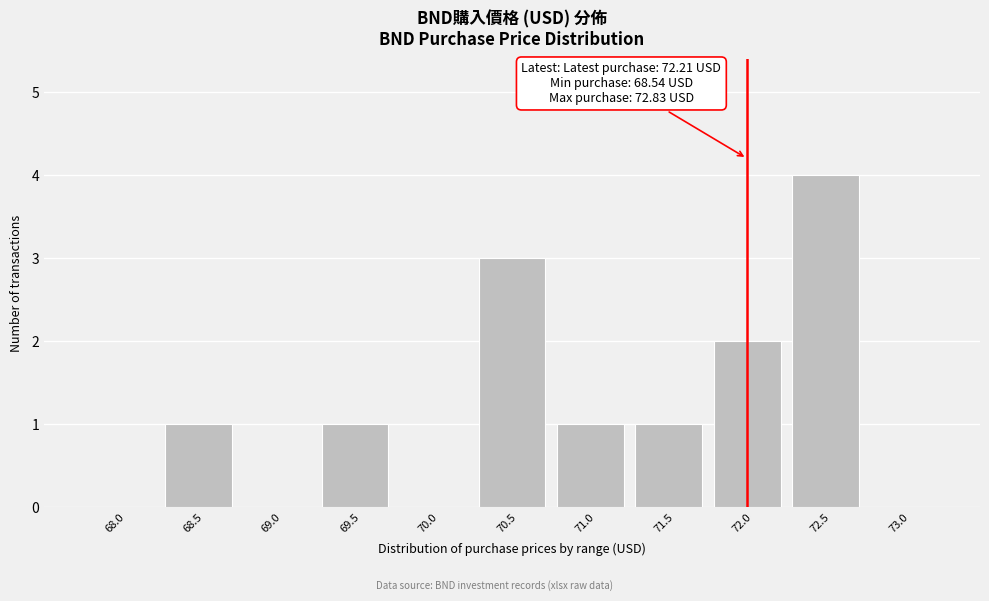

Reading left to right, list all the values displayed in this chart.

68.0=0	68.5=1	69.0=0	69.5=1	70.0=0	70.5=3	71.0=1	71.5=1	72.0=2	72.5=4	73.0=0